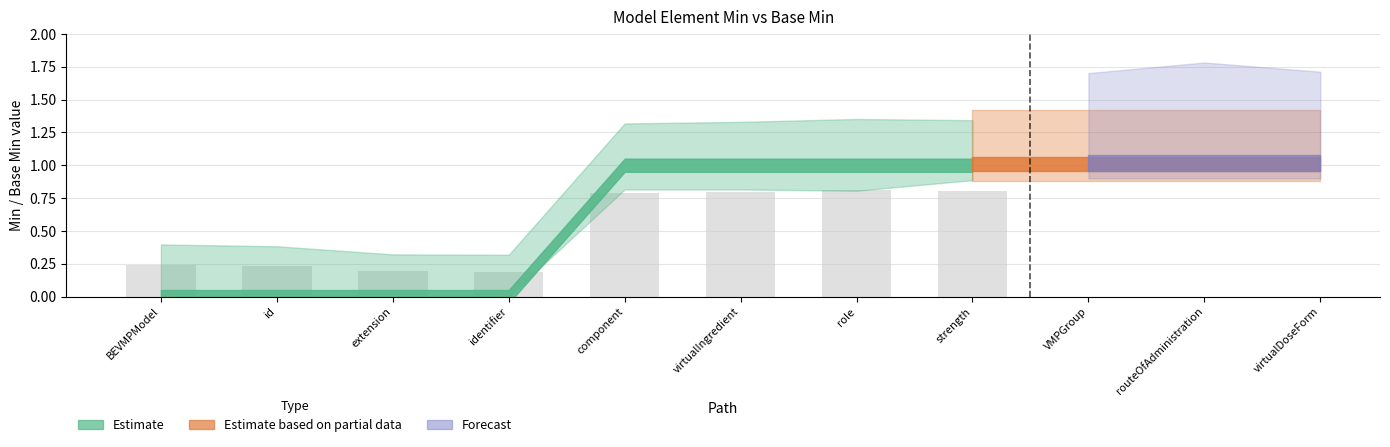

What is the maximum value shown in the chart?

0.8